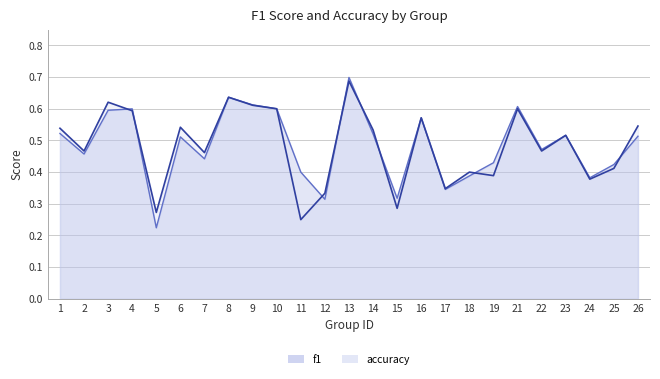

List the series in order of their overall mean, lowest first.

accuracy, f1